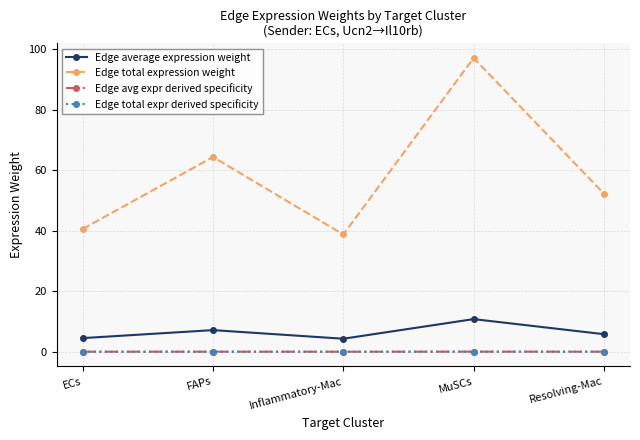

At which category is the sum across all series the highest?

MuSCs